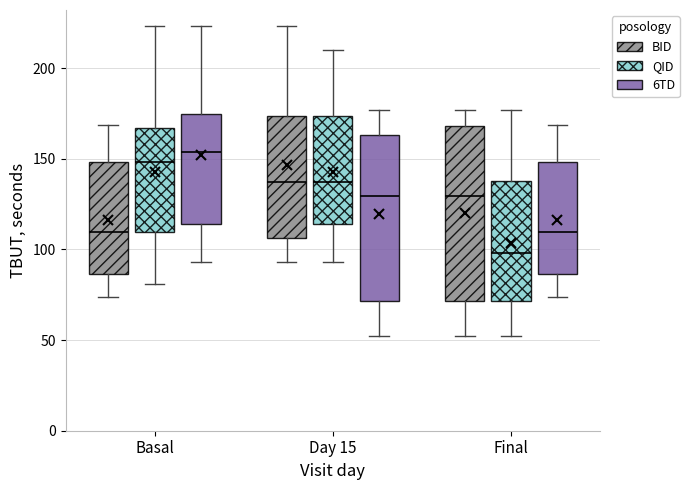

Reading left to right, read every box against the y-axis: the position of its median line, the range the box covers, and the ends of its whiskers. The values are not printed on the chart, so give them approximately, as read against the axis.

Basal (BID): median 110, box 85 to 150, whiskers 75 to 170
Basal (QID): median 150, box 110 to 165, whiskers 80 to 225
Basal (6TD): median 155, box 115 to 175, whiskers 95 to 225
Day 15 (BID): median 135, box 105 to 175, whiskers 95 to 225
Day 15 (QID): median 135, box 115 to 175, whiskers 95 to 210
Day 15 (6TD): median 130, box 70 to 165, whiskers 50 to 175
Final (BID): median 130, box 70 to 170, whiskers 50 to 175
Final (QID): median 100, box 70 to 140, whiskers 50 to 175
Final (6TD): median 110, box 85 to 150, whiskers 75 to 170